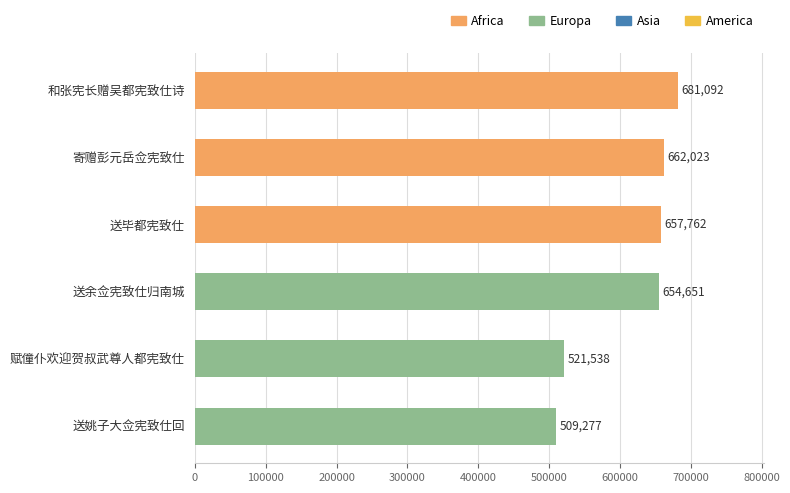

Reading top to bottom, what are all the values shown in this chart?

和张宪长赠吴都宪致仕诗=681092	寄赠彭元岳佥宪致仕=662023	送毕都宪致仕=657762	送余佥宪致仕归南城=654651	赋僮仆欢迎贺叔武尊人都宪致仕=521538	送姚子大佥宪致仕回=509277